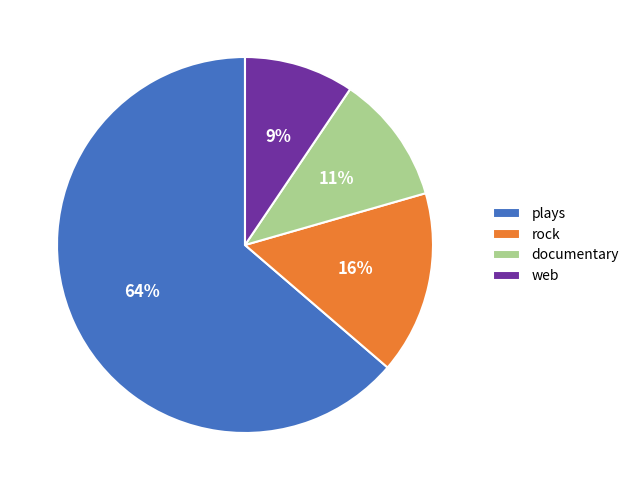

Is it true that web is 9% of the pie?

True